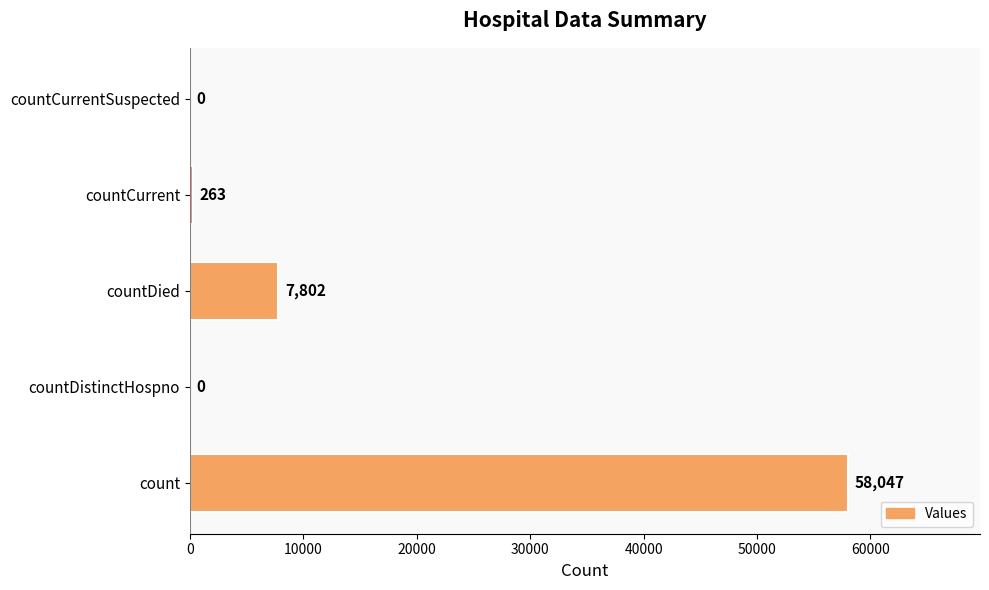

What is the greatest value displayed?

58047